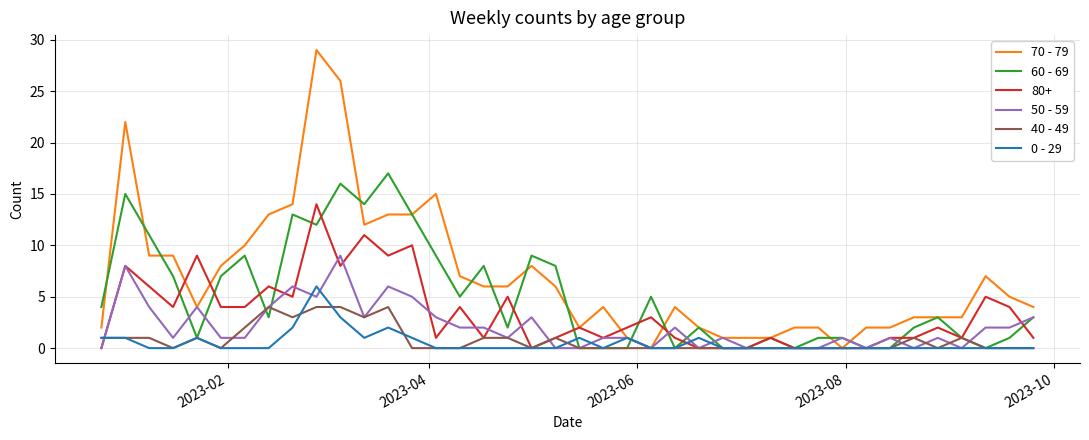

Which series has the widest spread of values?

70 - 79